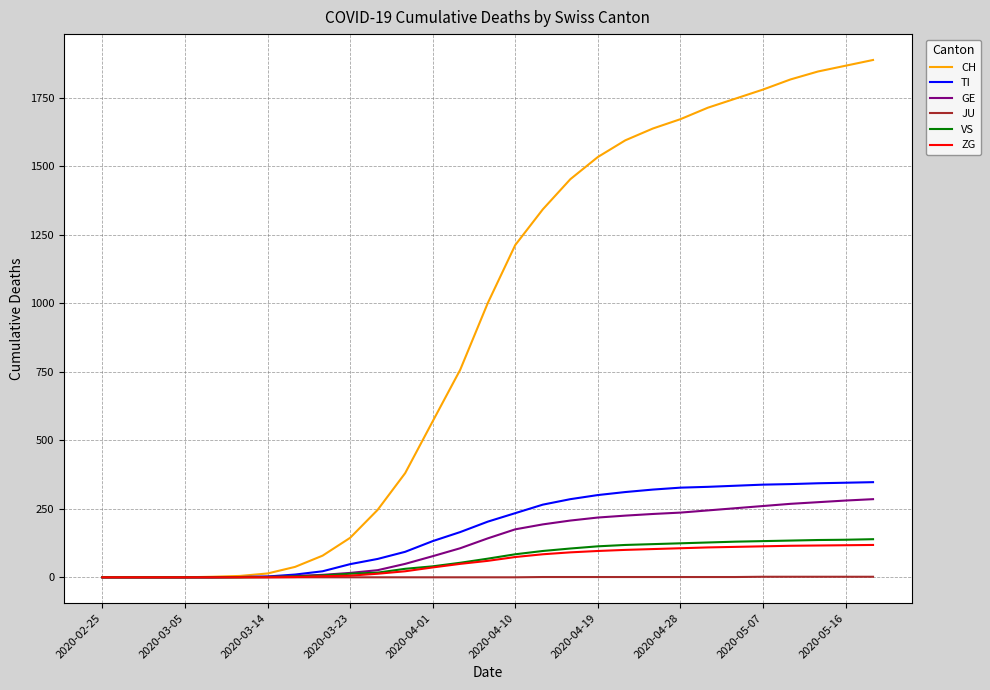

Which series has the largest range (max minus min)?

CH